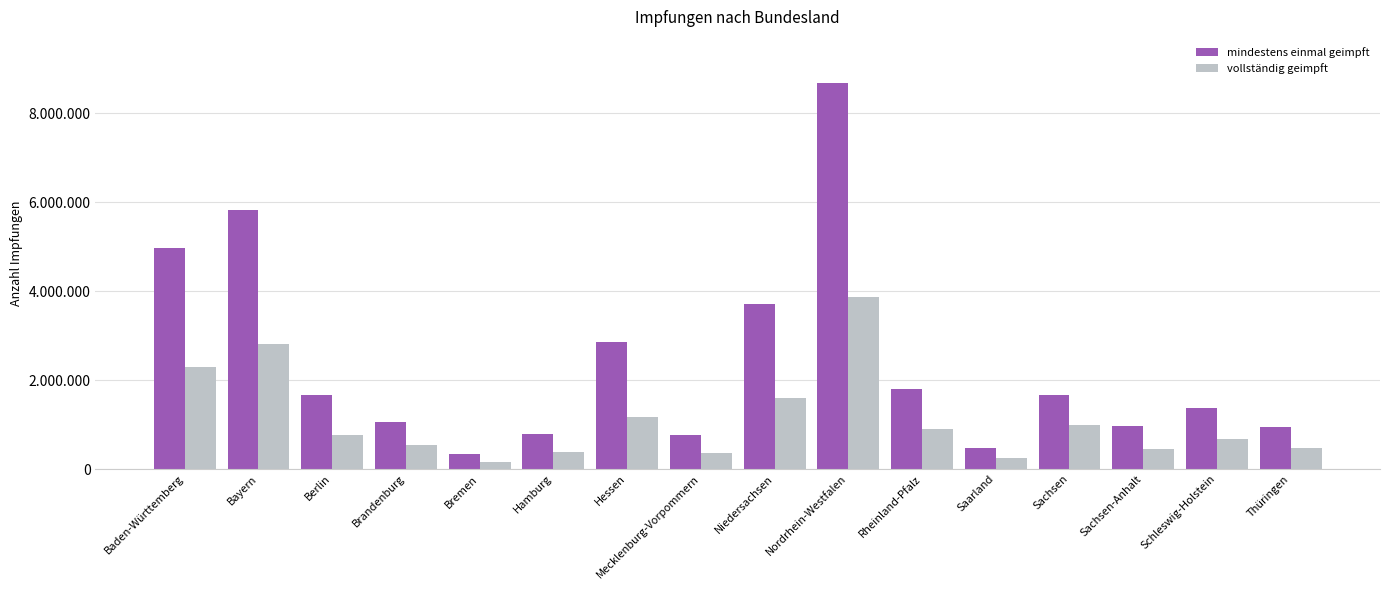

What are all the series names shown in the legend?

mindestens einmal geimpft, vollständig geimpft